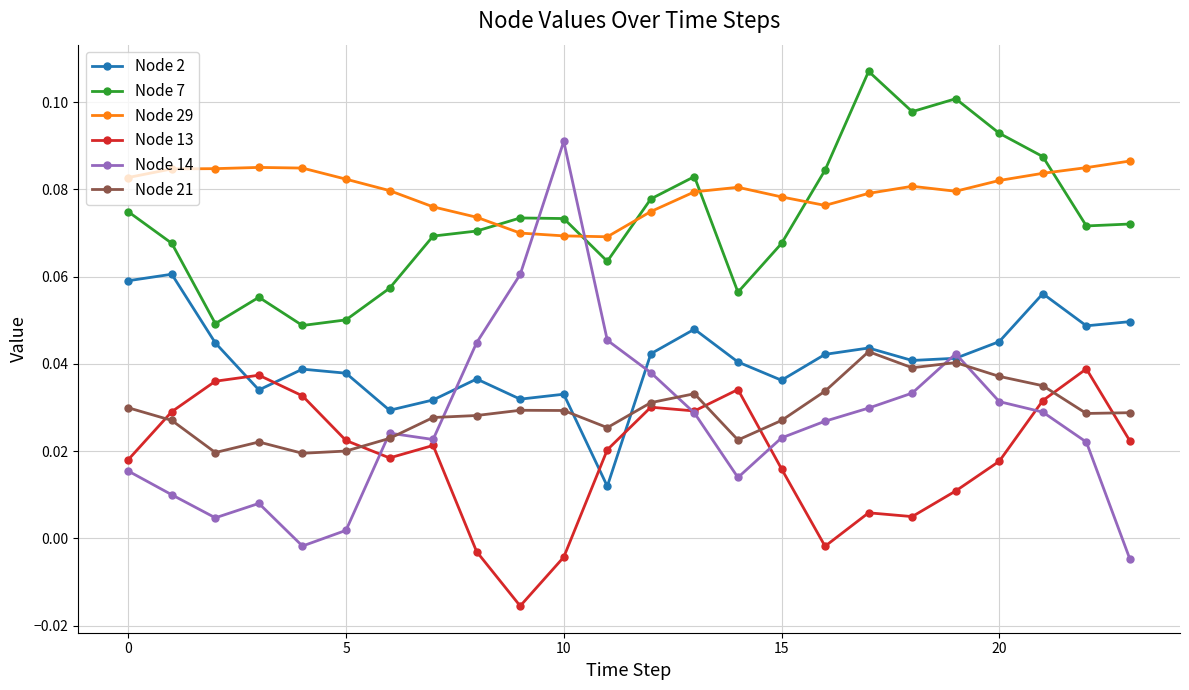

Which series has the widest spread of values?

Node 14